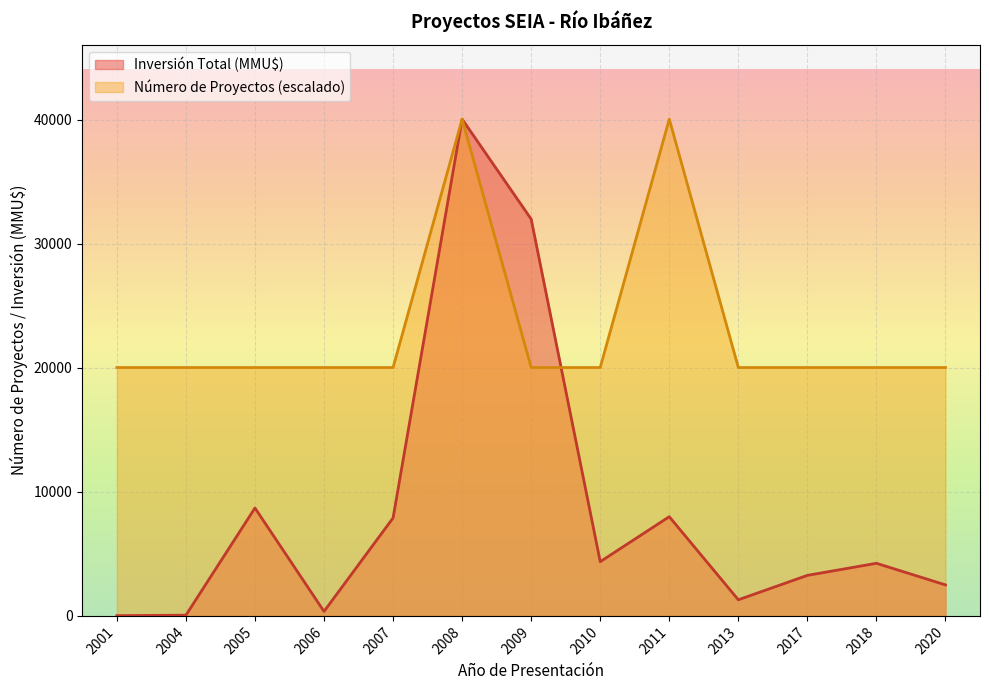

Rank the series by their maximum value, from lowest to highest.

Número de Proyectos, Inversión Total (MMU$)